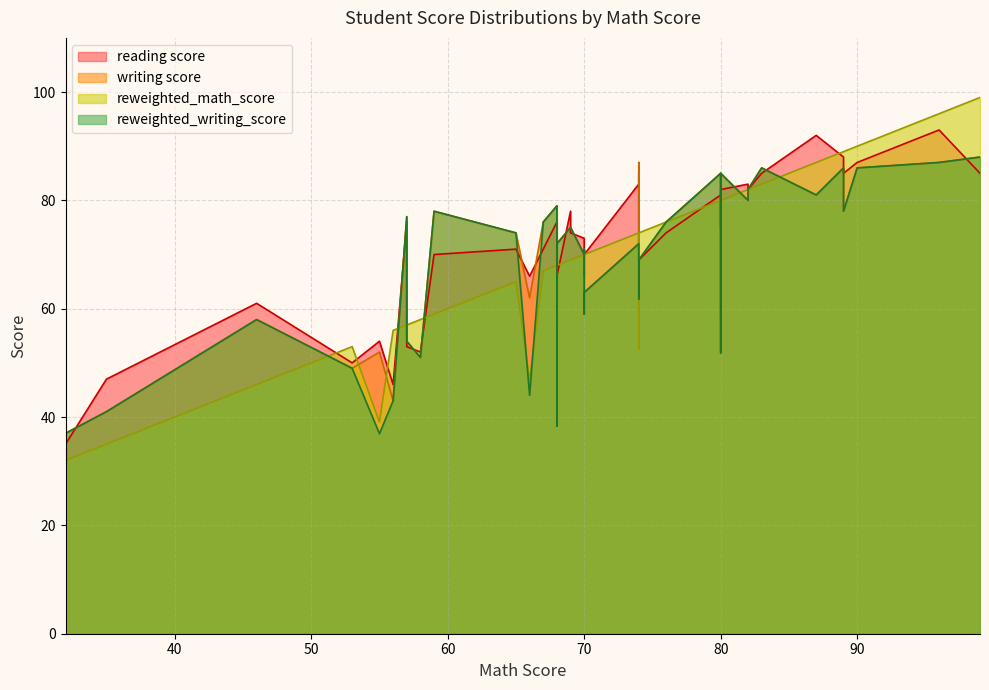

What is the average value of the writing score series?

70.5